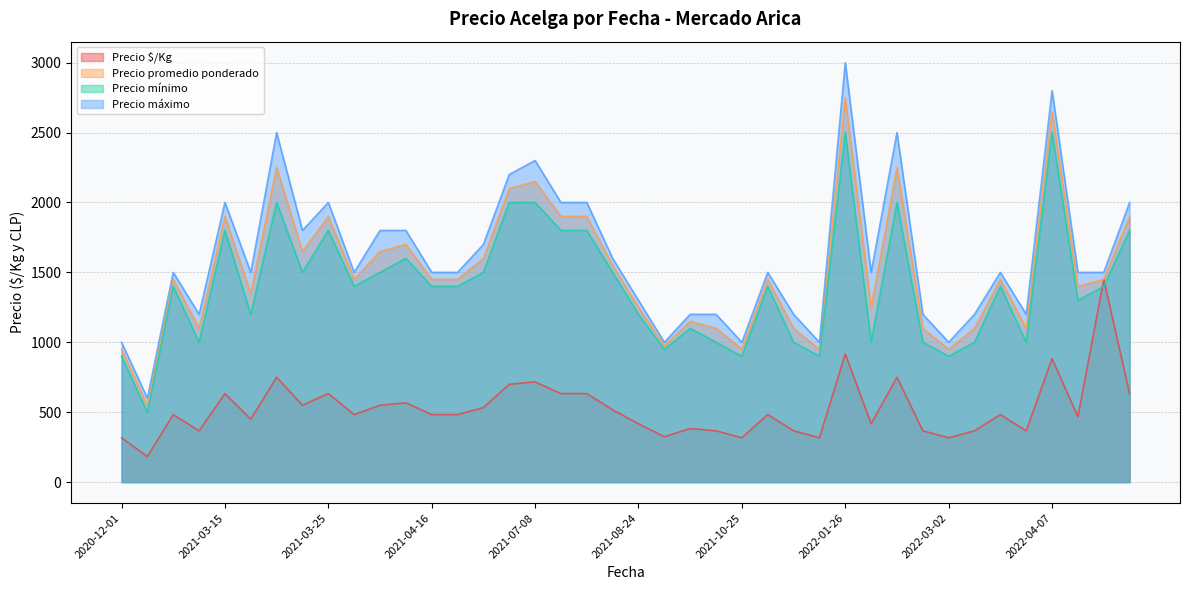

At how many categories does at least one series exceed 1145?

34